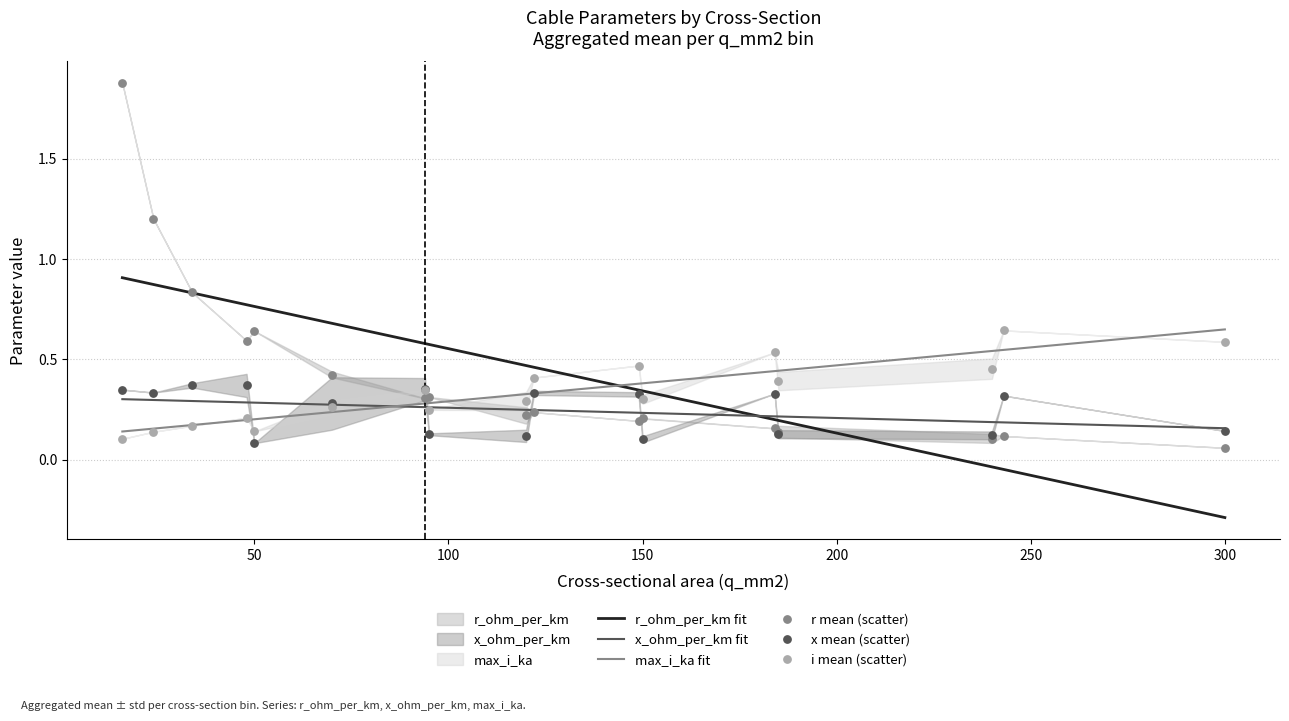

Which series reaches the maximum Y coordinate?

r mean (scatter)